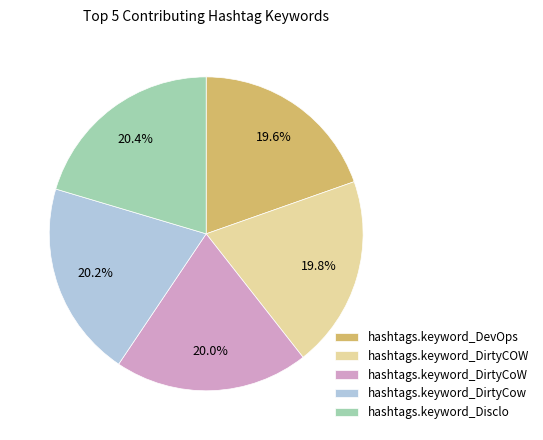

Is hashtags.keyword_DirtyCow the majority of the pie?

No